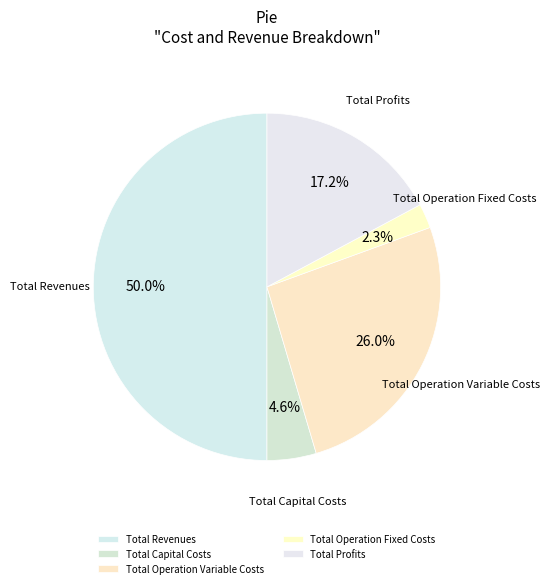

To the nearest percent, what is the average slice percentage?

20%